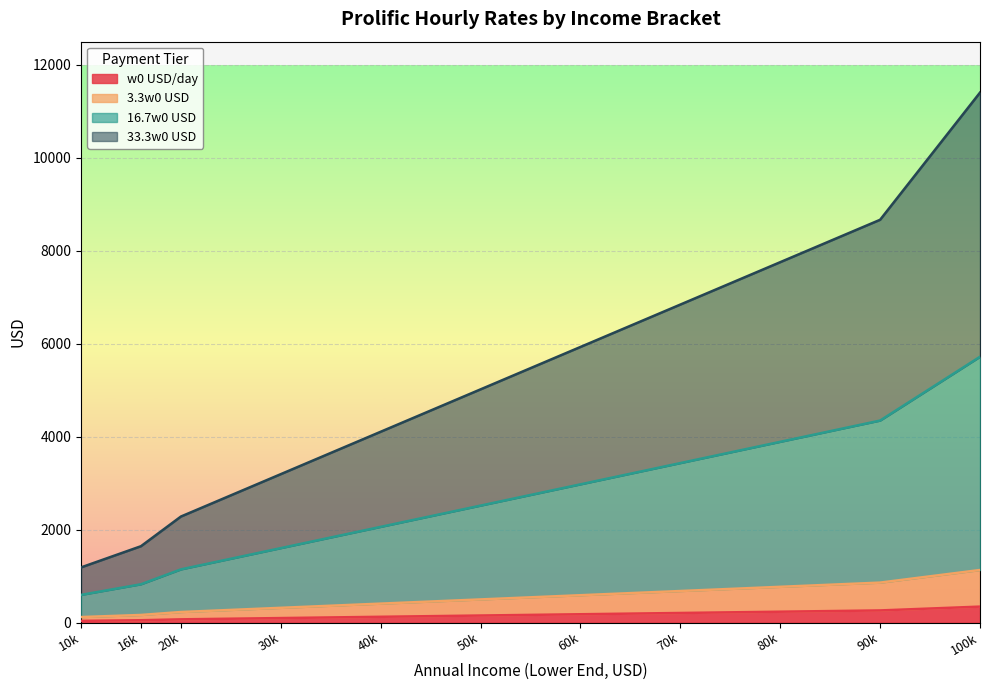

At which category is the sum across all series the highest?

100k